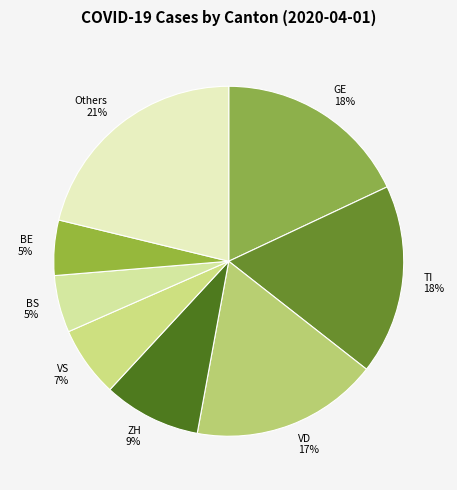

What is the ratio of the value at BE 5% to the value at TI 18%?

0.3